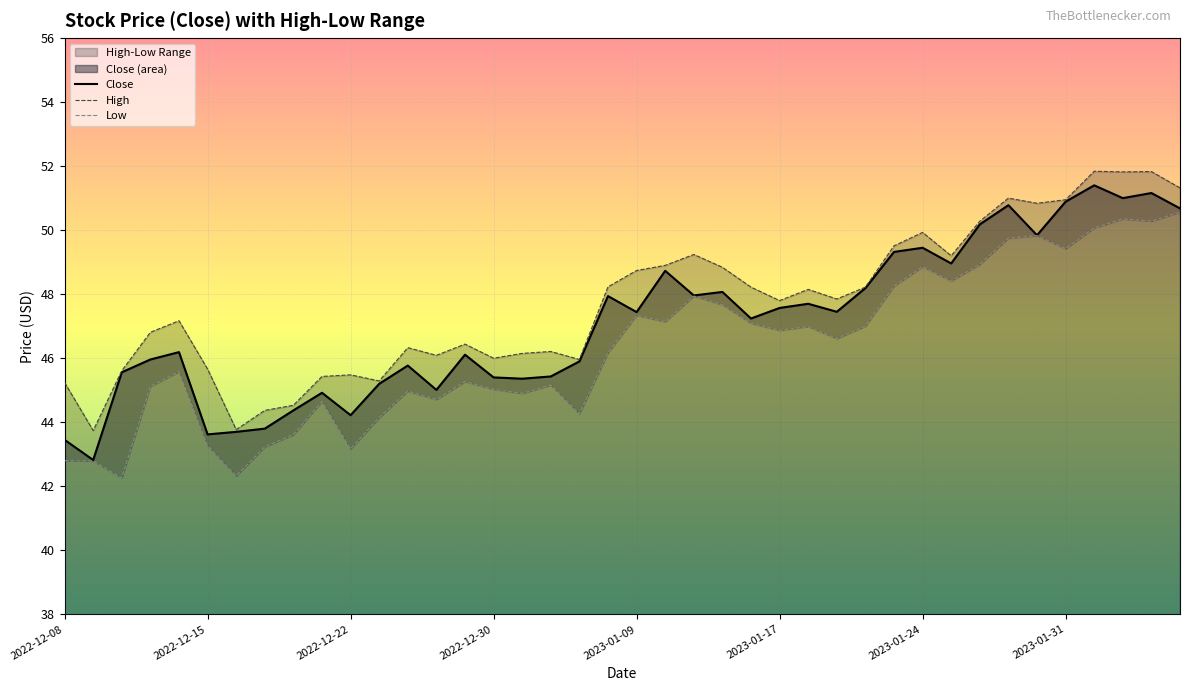

True or false: High and Low intersect in this chart.

False